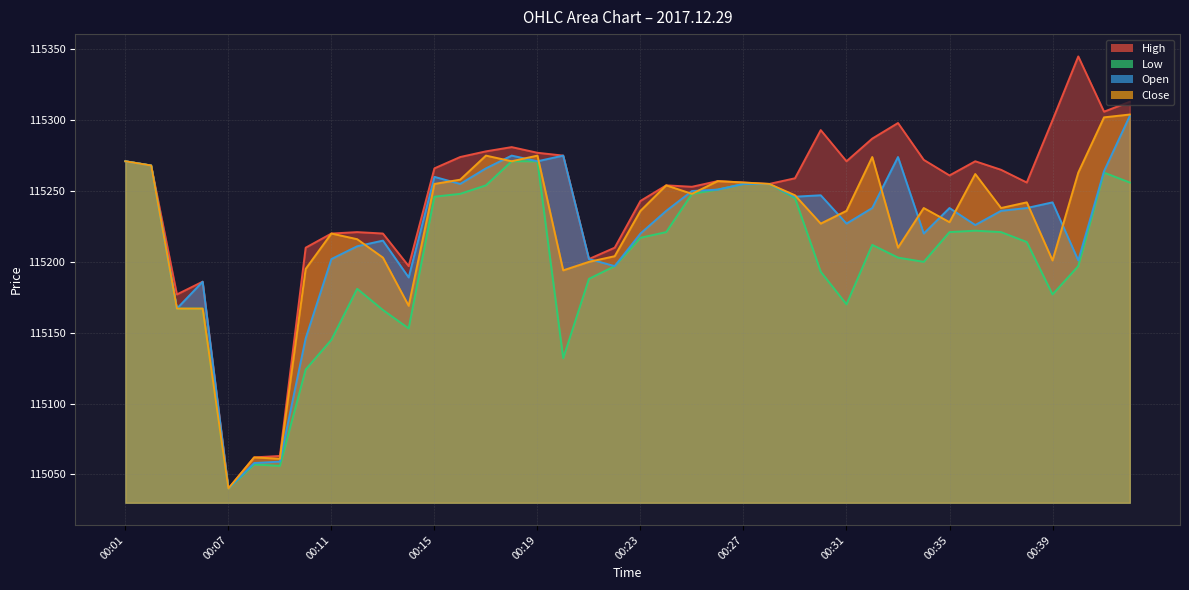

What value does the Open series have at 00:14?

115189